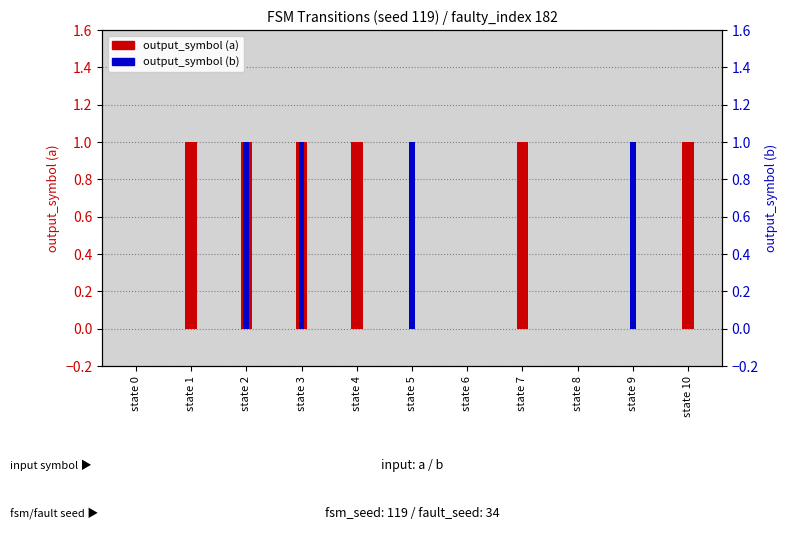

Count the number of data series in this chart.

2